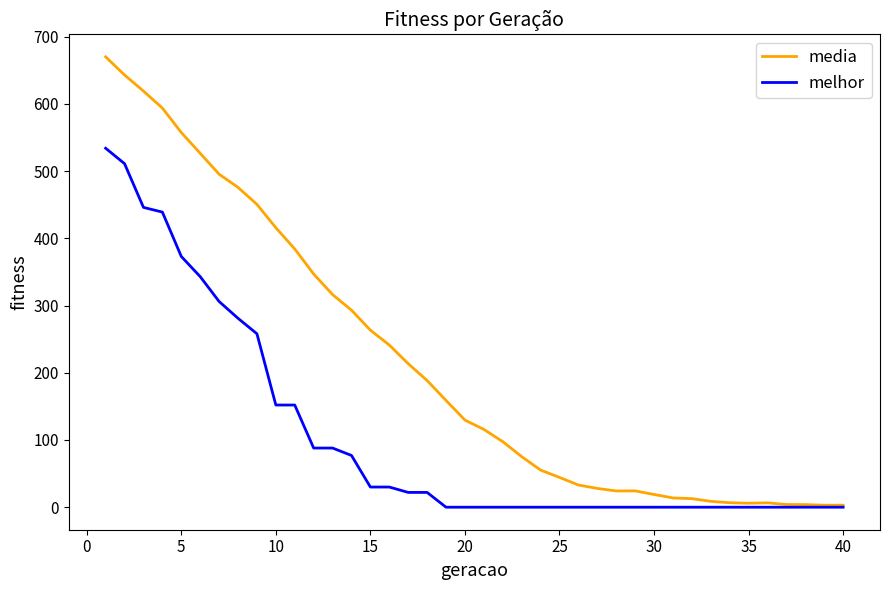

Which series has the largest range (max minus min)?

media